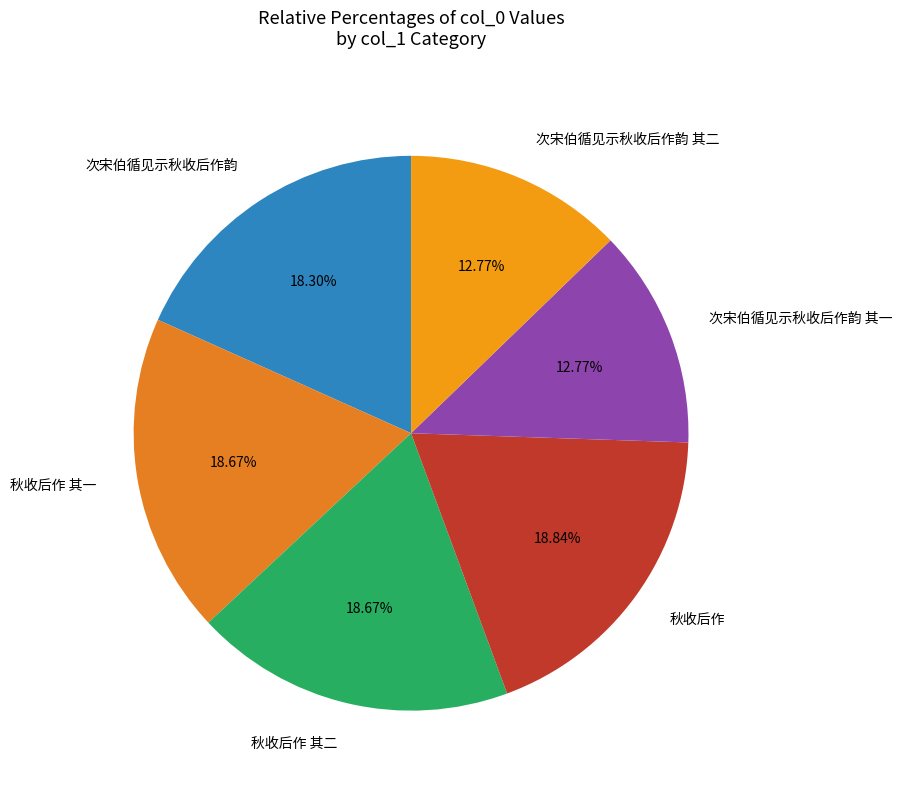

True or false: 秋收后作 accounts for 19% of the total.

True